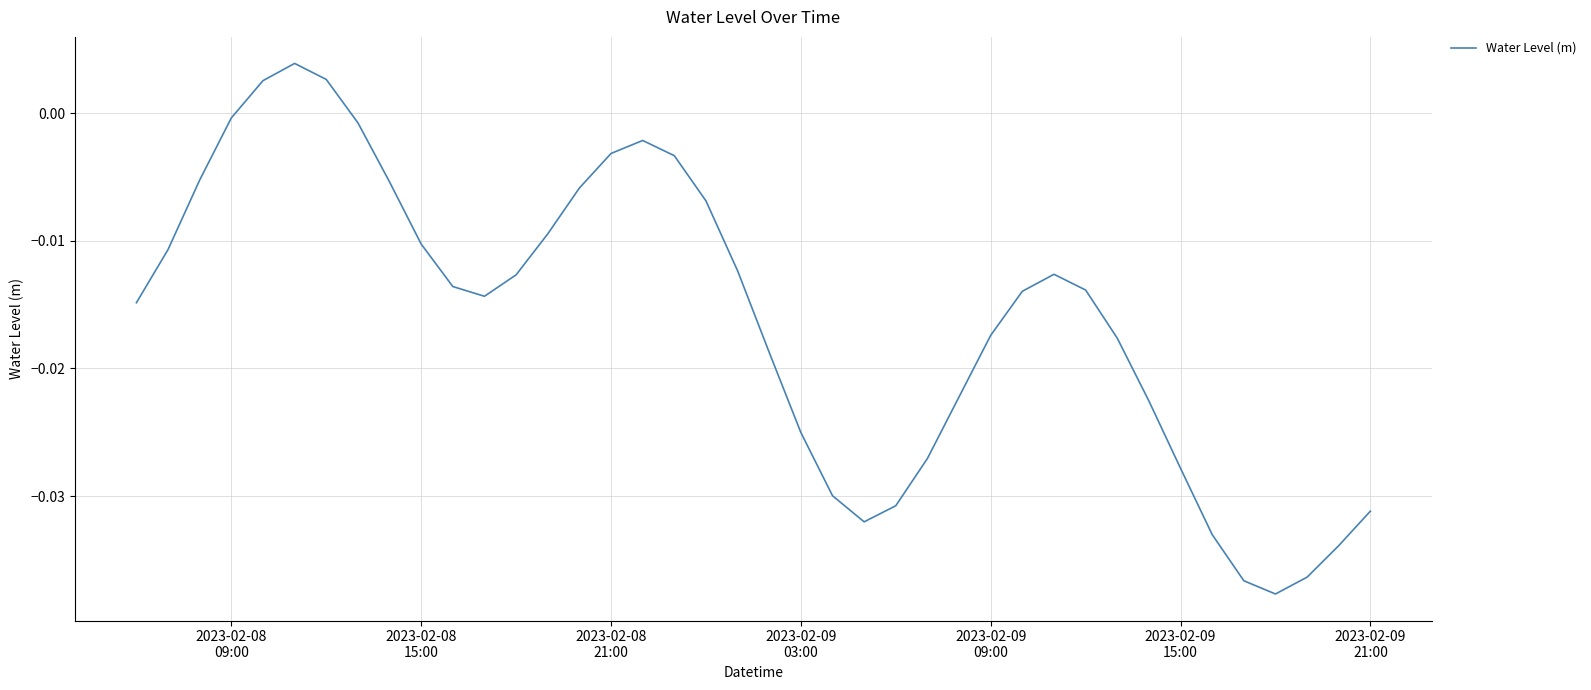

Does the chart have visible grid lines?

Yes